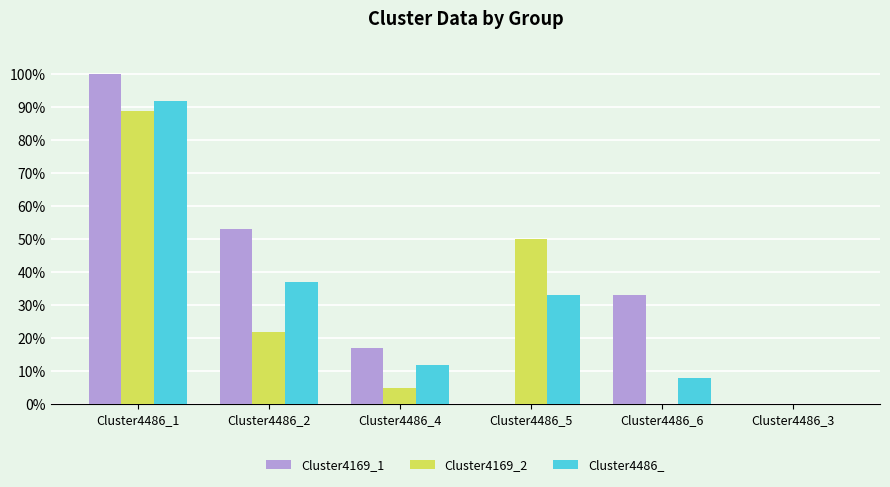

Is it true that Cluster4486_ equals 0.1 at Cluster4486_6?

True